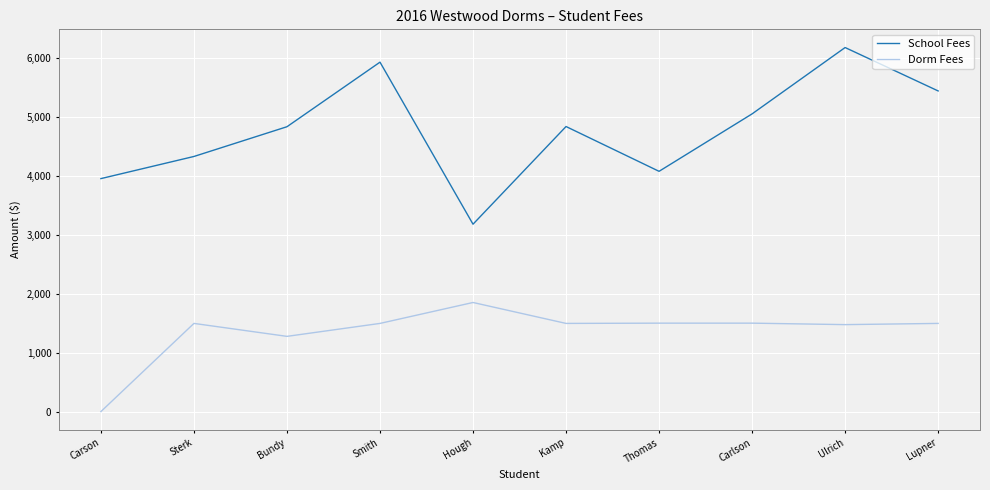

Rank the series at Carlson from lowest to highest value.

Dorm Fees, School Fees